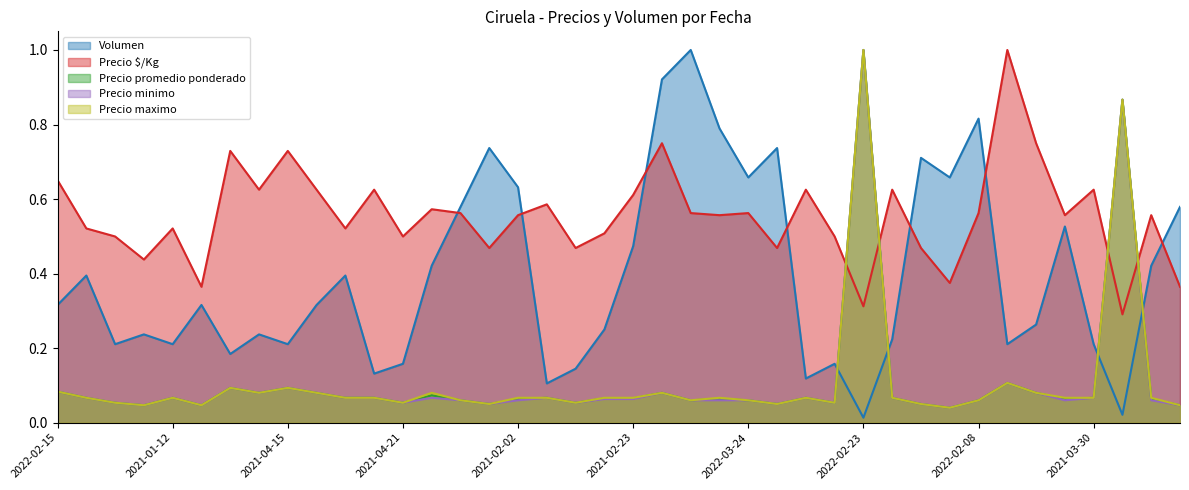

Between which two adjacent categories do Precio promedio ponderado and Volumen first intersect?

2021-03-31 and 2022-02-23